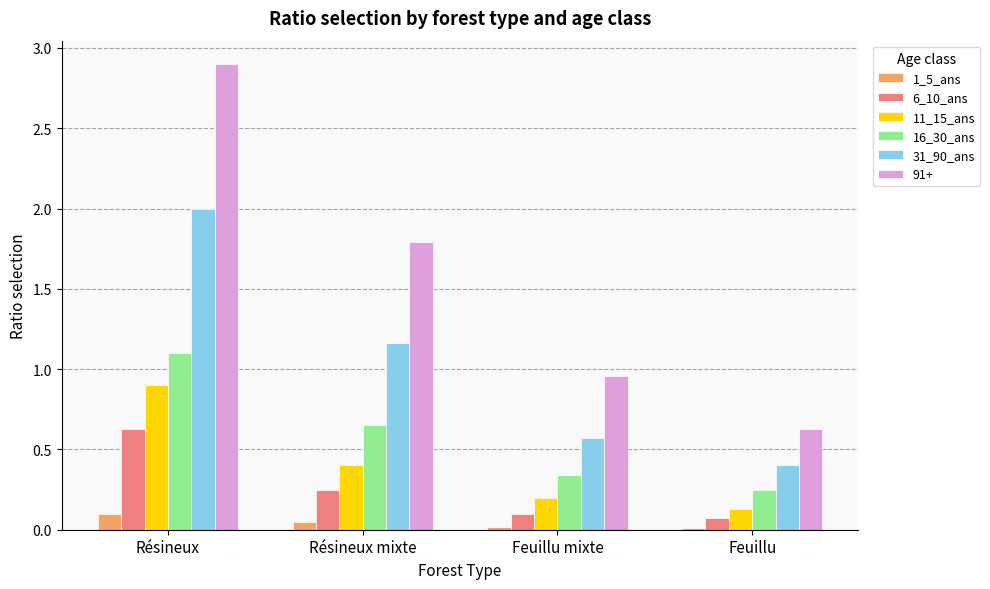

What is the sum of all 11_15_ans values?

1.6